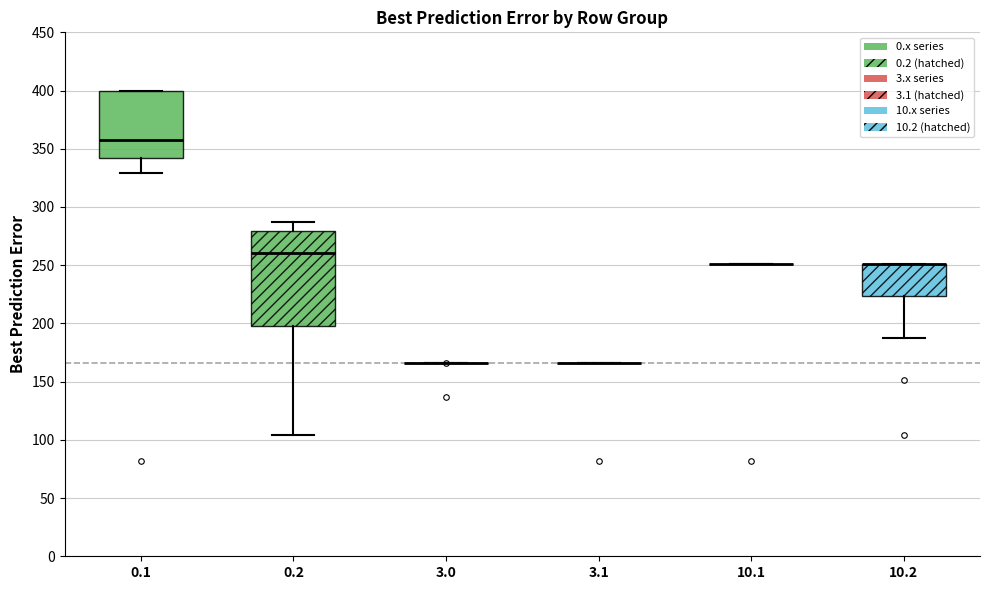

Reading left to right, transcribe this box plot: for each box, give where its median line is, the range the box spans, and where its two whiskers end, as read against the y-axis. The values are not printed on the chart, so give them approximately, as read against the axis.

0.1: median 355, box 340 to 400, whiskers 330 to 400
0.2: median 260, box 195 to 280, whiskers 105 to 285
3.0: box collapsed to a line at 165, whiskers 165 to 165
3.1: box collapsed to a line at 165, whiskers 165 to 165
10.1: box collapsed to a line at 250, whiskers 250 to 250
10.2: median 250 (drawn on the box's upper edge), box 225 to 250, whiskers 185 to 250